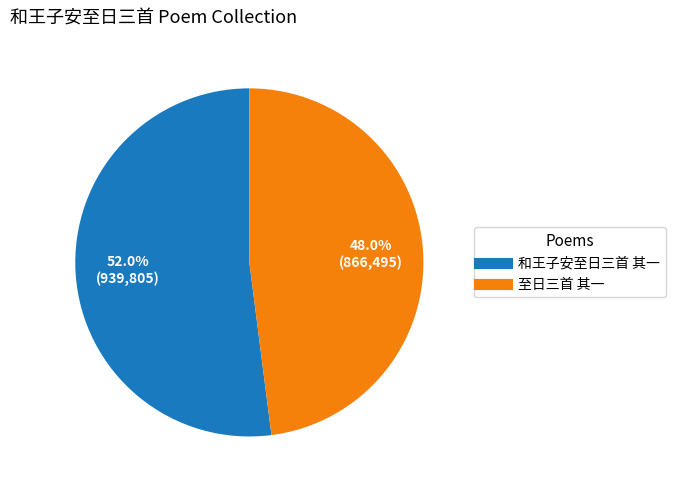

Which has a higher value, 和王子安至日三首 其一 or 至日三首 其一?

和王子安至日三首 其一